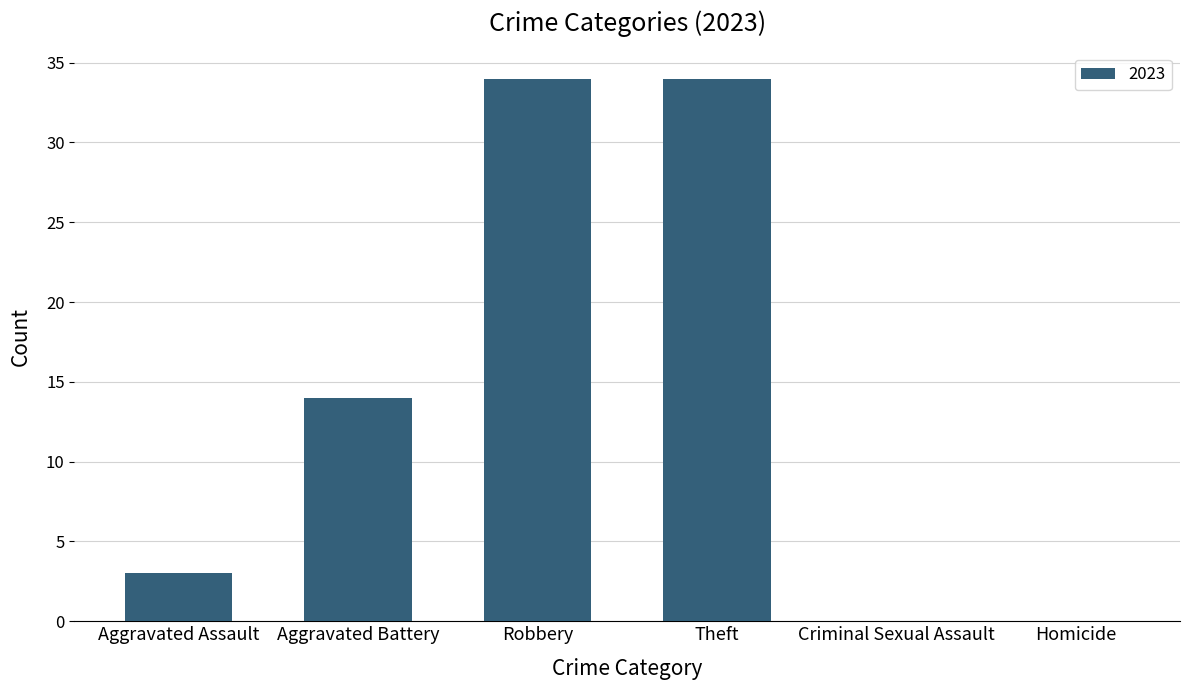

The chart shows a value of 18 at Aggravated Battery. True or false?

False